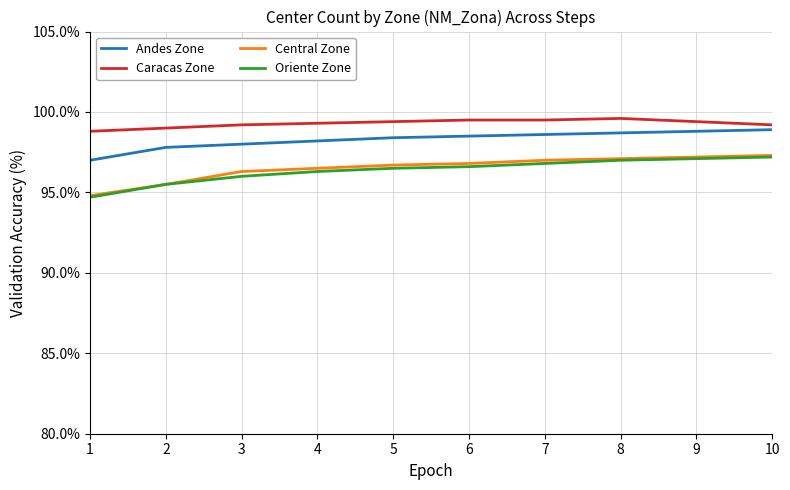

Is the value of Oriente Zone at 2 greater than the value of Central Zone at 10?

No